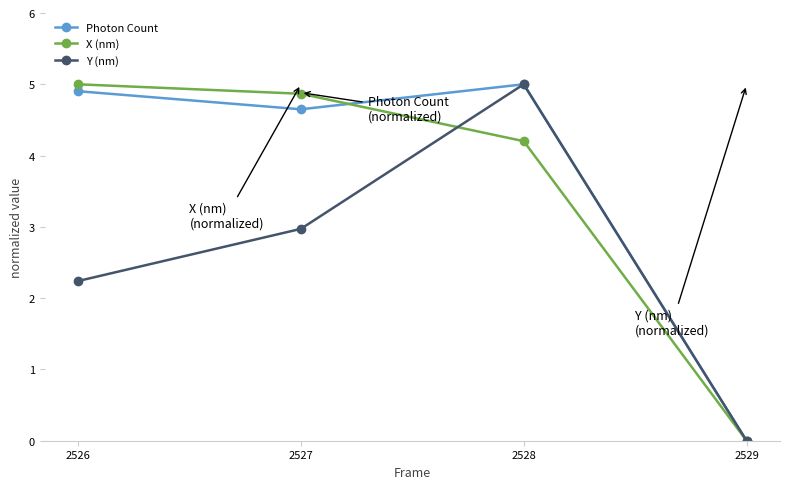

What is the highest value of the X (nm) series?

5.0